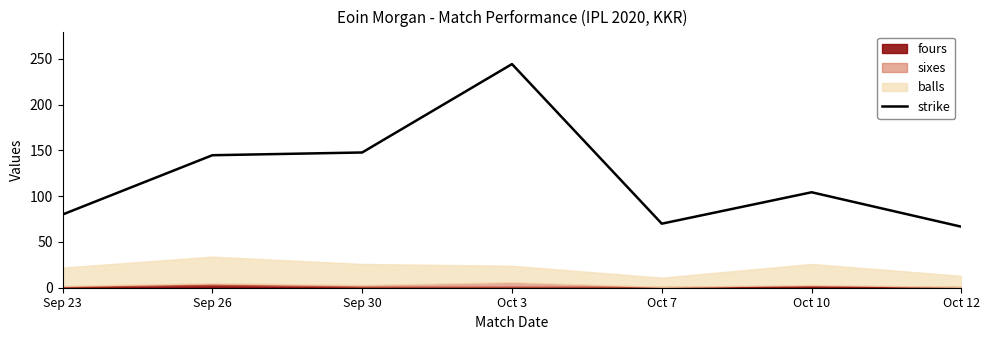

What is the highest value of the strike series?

244.4